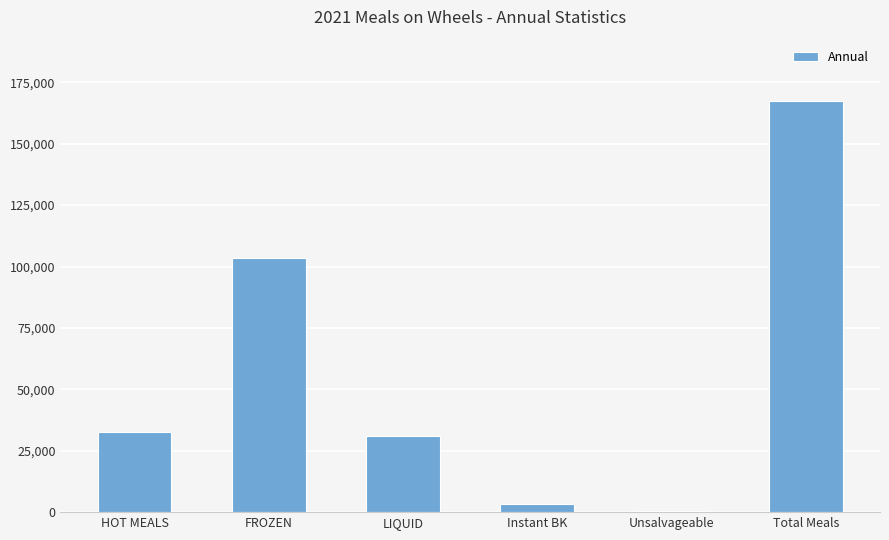

Is it true that the value at LIQUID is 50291?

False